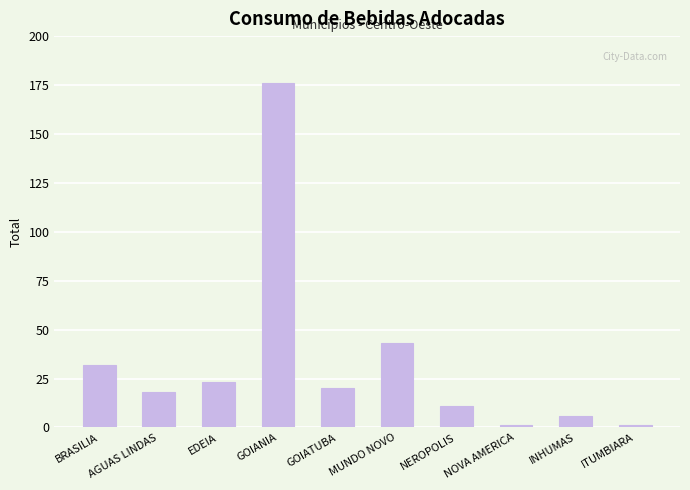

The value at GOIATUBA is 20. True or false?

True